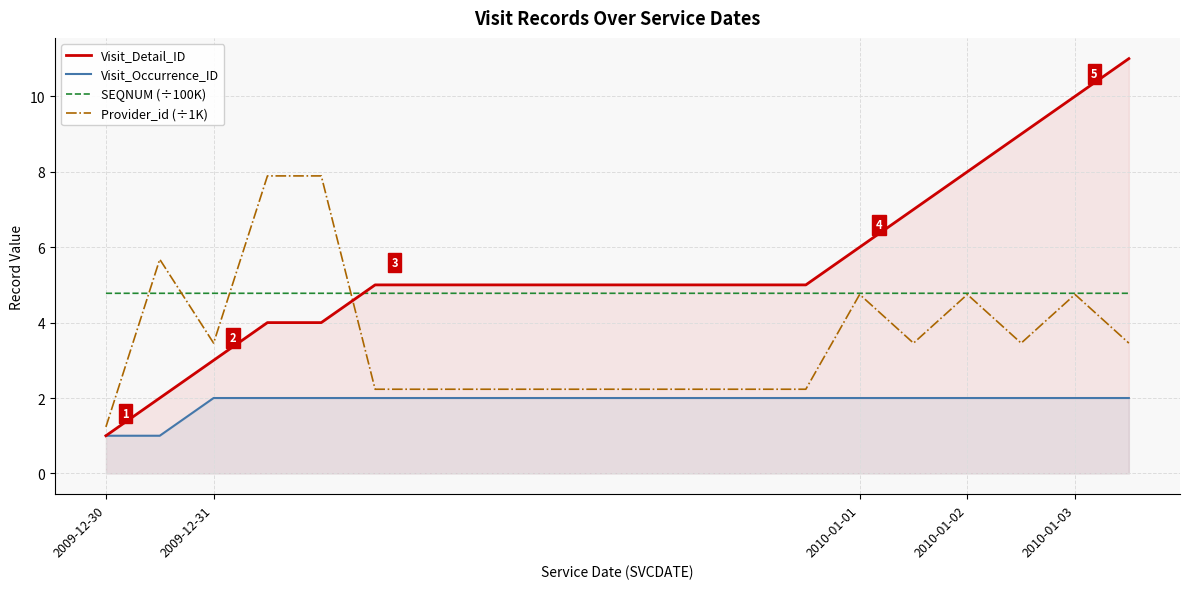

Does the chart have visible grid lines?

Yes